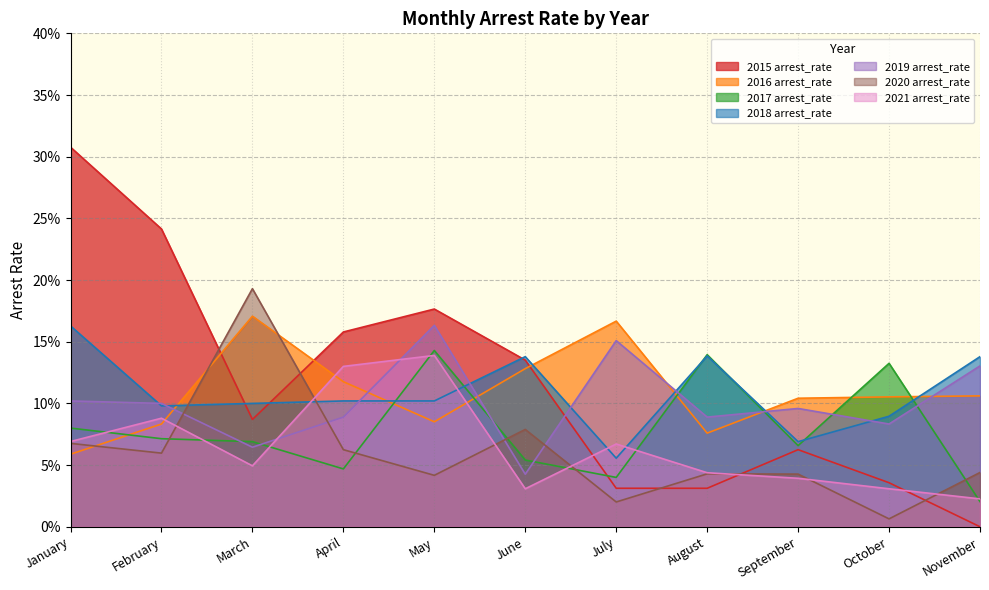

What are all the series names shown in the legend?

2015 arrest_rate, 2016 arrest_rate, 2017 arrest_rate, 2018 arrest_rate, 2019 arrest_rate, 2020 arrest_rate, 2021 arrest_rate